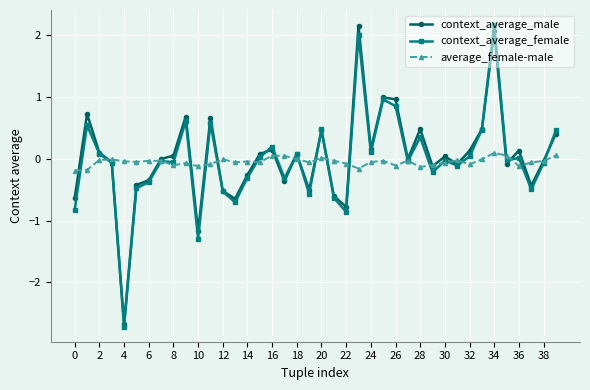

True or false: context_average_male has more than 0 points higher than both neighbors.

True